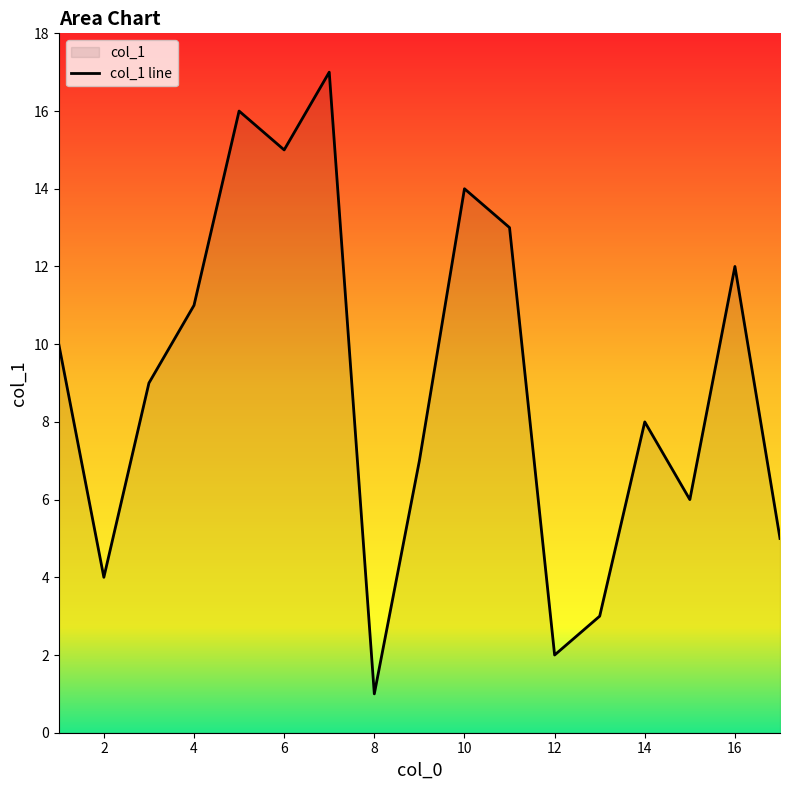

Which category has the lowest value across all series?

8